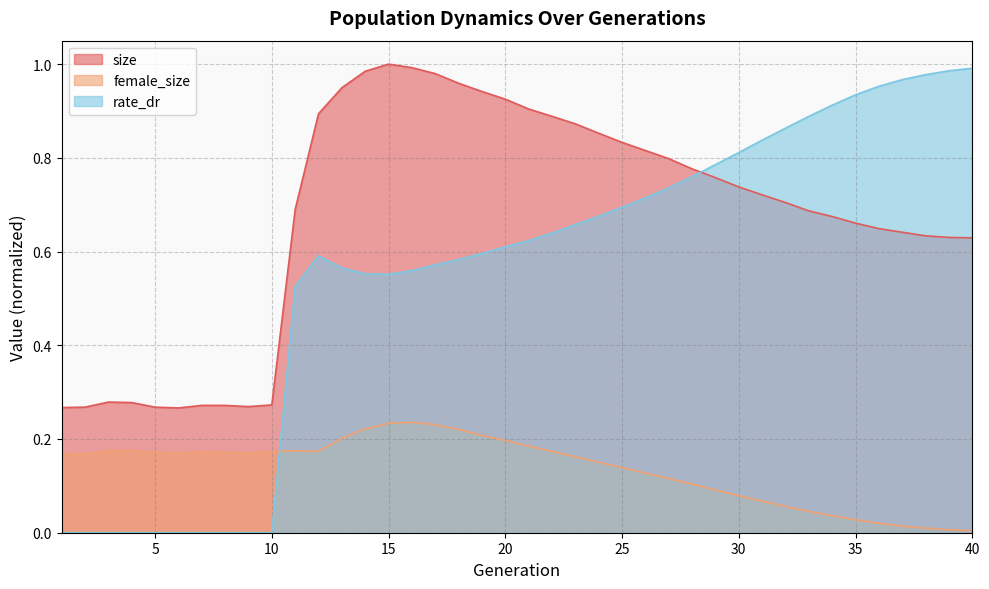

What is the difference between the second highest and minimum values in the female_size series?

0.2